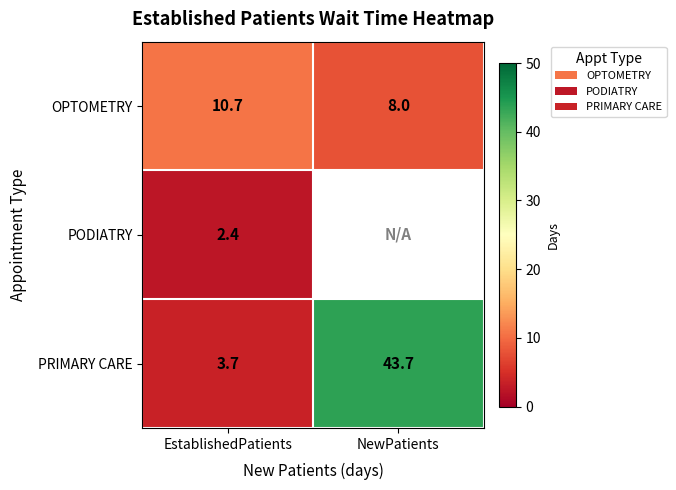

At EstablishedPatients, list the series in order from smallest to largest.

PODIATRY, PRIMARY CARE, OPTOMETRY